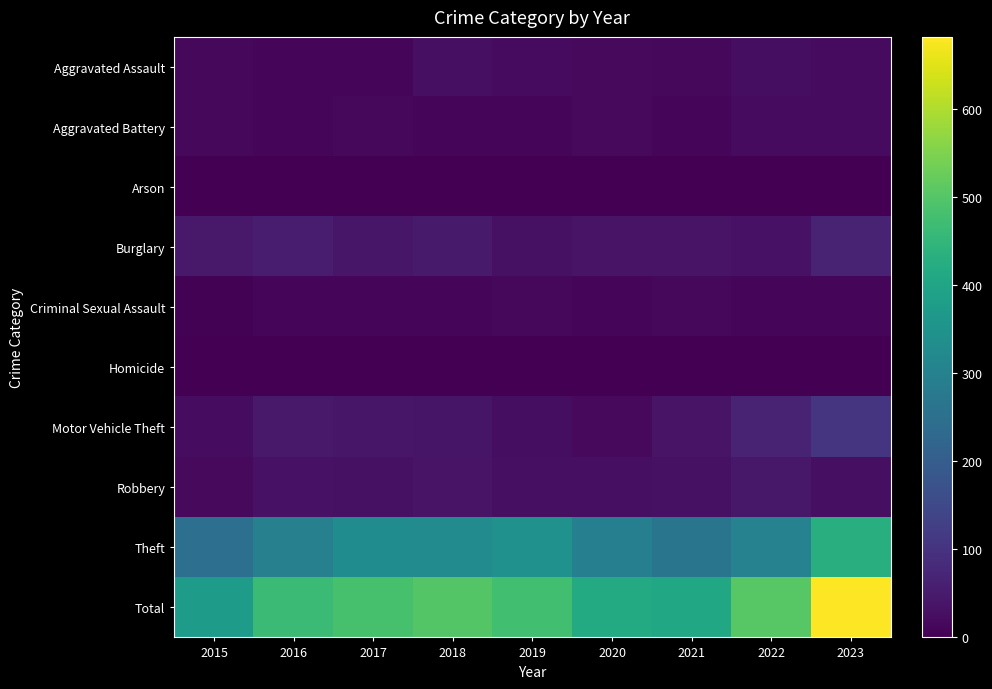

How many distinct data groups are displayed?

10